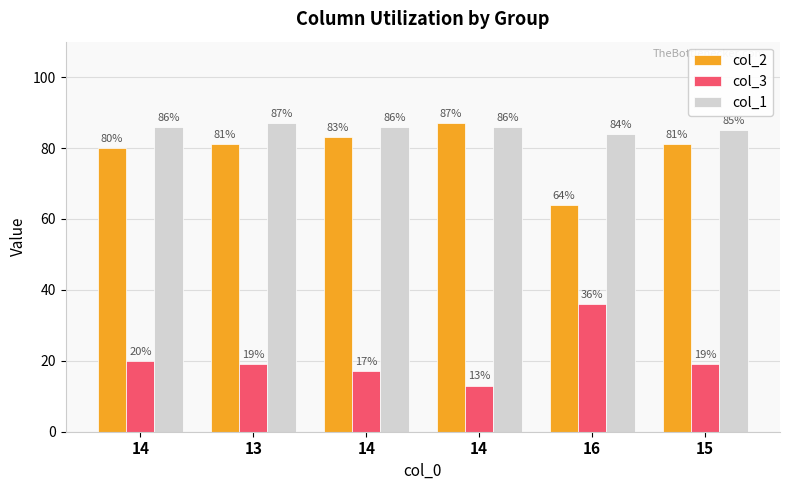

List the labels in order of col_1 value, largest first.

13, 14, 14, 14, 15, 16